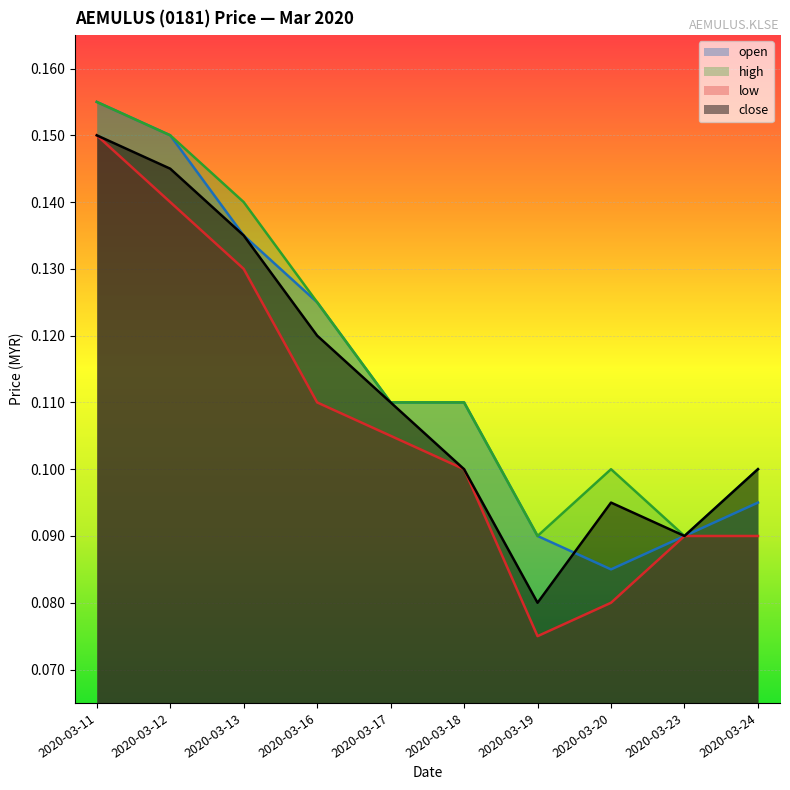

What is the value of the high point at the 1st from the left?

0.2